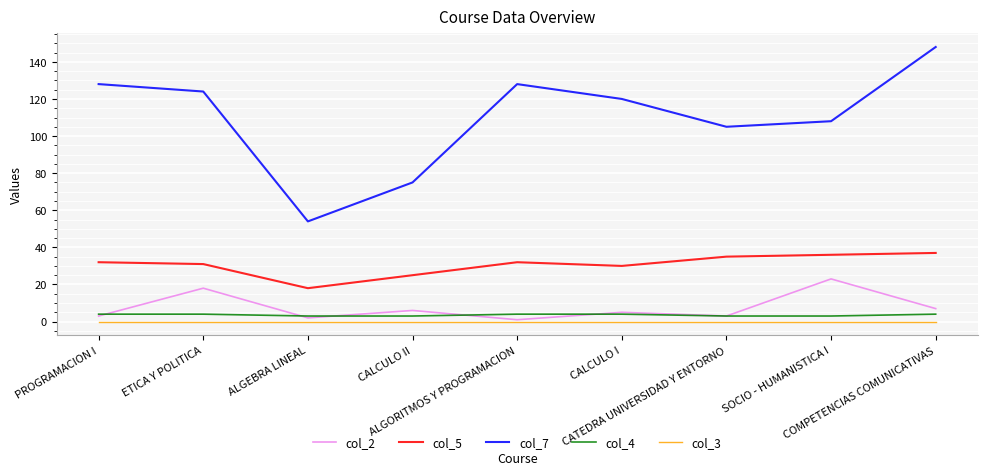

Reading left to right, transcribe all the data shown in this chart.

col_2: 3	18	2	6	1	5	3	23	7
col_5: 32	31	18	25	32	30	35	36	37
col_7: 128	124	54	75	128	120	105	108	148
col_4: 4	4	3	3	4	4	3	3	4
col_3: 0	0	0	0	0	0	0	0	0